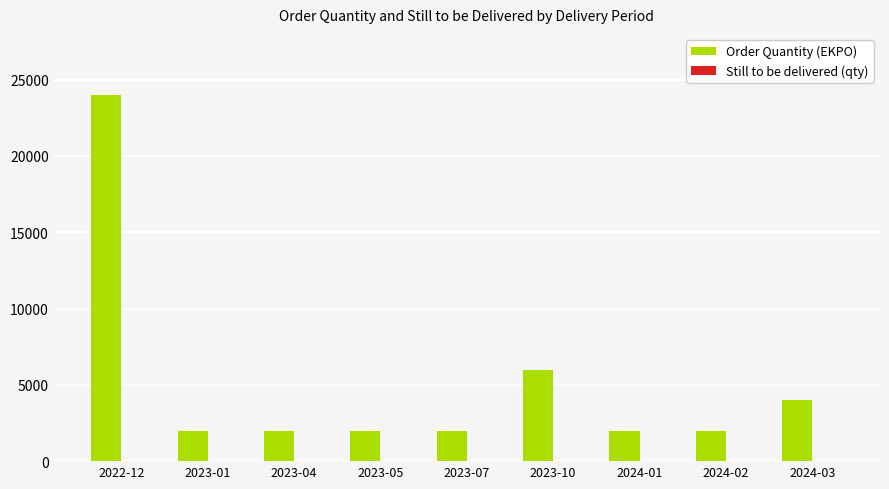

Does the chart contain stacked bars?

No